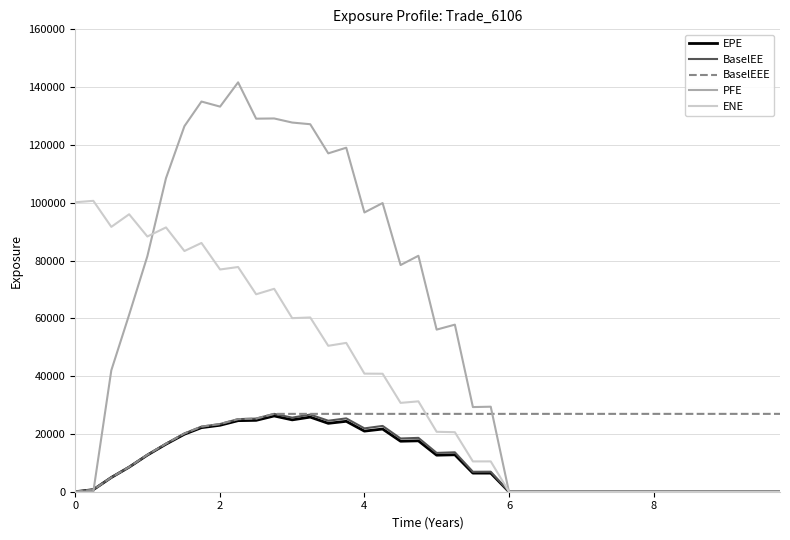

What is the greatest value displayed?

141661.0